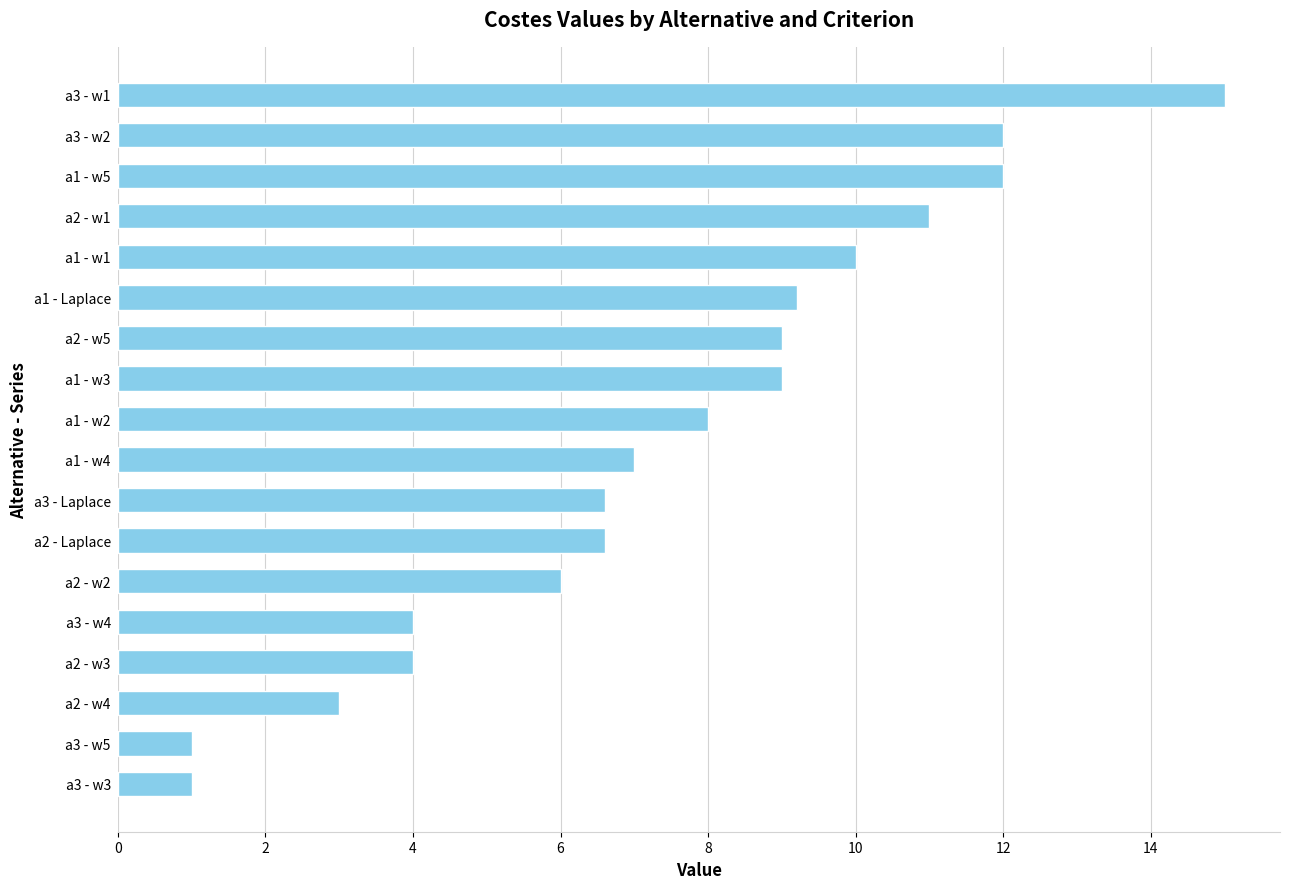

Is it true that the value at a1 - w3 is 14.7?

False